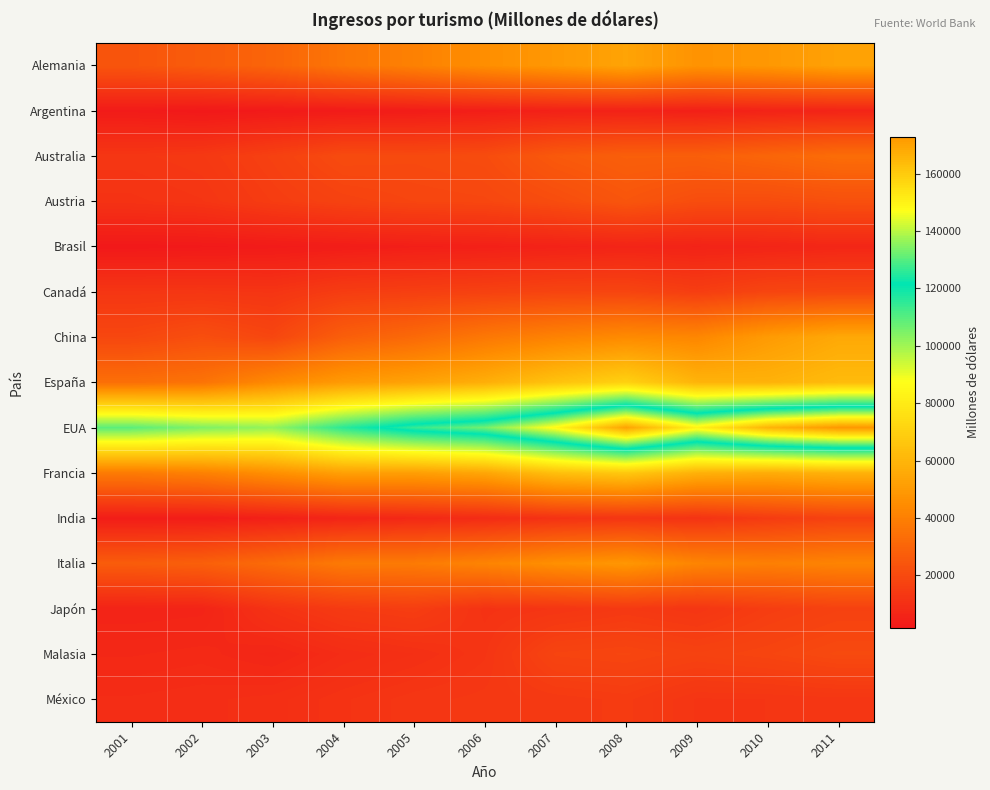

Reading right to left, extract all data points from this chart.

Alemania: 2011=52744	2010=49133	2009=47452	2008=53398	2007=49332	2006=45538	2005=40531	2004=36390	2003=30104	2002=26690	2001=24175
Argentina: 2011=6046	2010=5629	2009=4476	2008=5296	2007=4984	2006=3899	2005=3209	2004=2660	2003=2306	2002=1716	2001=2756
Australia: 2011=33120	2010=30378	2009=27864	2008=27997	2007=25803	2006=20924	2005=20023	2004=20453	2003=16647	2002=13624	2001=12804
Austria: 2011=22221	2010=20931	2009=21220	2008=24346	2007=21088	2006=18886	2005=18471	2004=17251	2003=15128	2002=12334	2001=11511
Brasil: 2011=6976	2010=6181	2009=5635	2008=6109	2007=5284	2006=4577	2005=4168	2004=3389	2003=2673	2002=2142	2001=1844
Canadá: 2011=18962	2010=18281	2009=15555	2008=18228	2007=17949	2006=16844	2005=16006	2004=15135	2003=12236	2002=12744	2001=12680
China: 2011=55265	2010=50154	2009=42632	2008=44130	2007=41126	2006=37132	2005=31842	2004=27755	2003=18707	2002=21742	2001=19006
España: 2011=62154	2010=58810	2009=59539	2008=70434	2007=65020	2006=57543	2005=53066	2004=49996	2003=43863	2002=35468	2001=33829
EUA: 2011=172859	2010=165777	2009=149957	2008=170079	2007=148448	2006=132914	2005=126770	2004=115689	2003=101535	2002=104427	2001=109103
Francia: 2011=58903	2010=56654	2009=58543	2008=67116	2007=63771	2006=54286	2005=51691	2004=52108	2003=45990	2002=40537	2001=38385
India: 2011=17013	2010=14673	2009=11509	2008=12462	2007=11234	2006=8915	2005=7659	2004=6307	2003=4560	2002=3300	2001=3342
Italia: 2011=41683	2010=40058	2009=41938	2008=48757	2007=46144	2006=41644	2005=38374	2004=37870	2003=32591	2002=28192	2001=26916
Japón: 2011=16941	2010=15356	2009=12537	2008=13781	2007=12422	2006=11490	2005=15555	2004=14343	2003=11475	2002=6069	2001=5750
Malasia: 2011=19992	2010=18315	2009=17231	2008=18553	2007=17948	2006=12280	2005=10389	2004=9183	2003=6799	2002=8084	2001=7627
México: 2011=12796	2010=12417	2009=12309	2008=14647	2007=13988	2006=13329	2005=12801	2004=11610	2003=10058	2002=9547	2001=9190